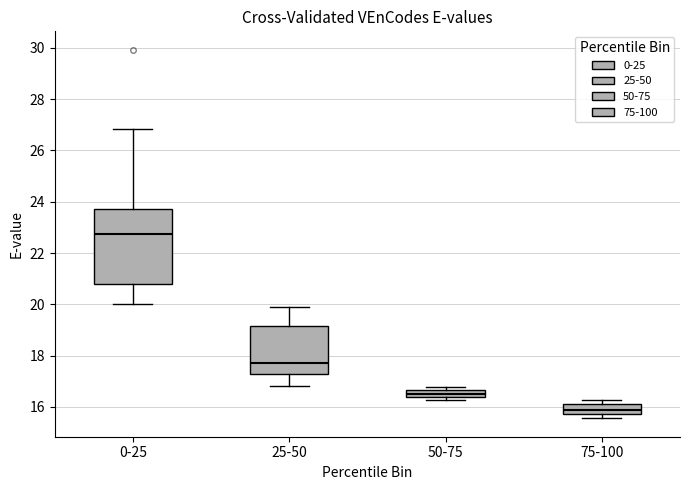

Which box's median line is the lowest?

75-100